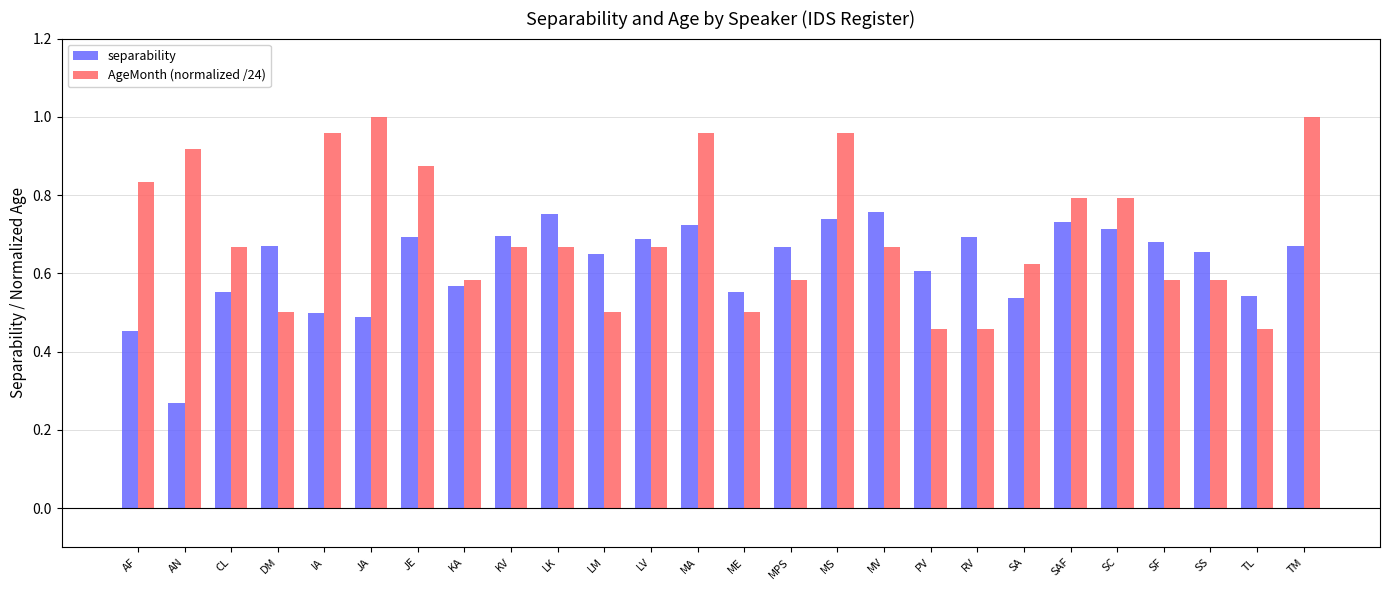

What is the sum of the separability values at MA and KA?

1.3